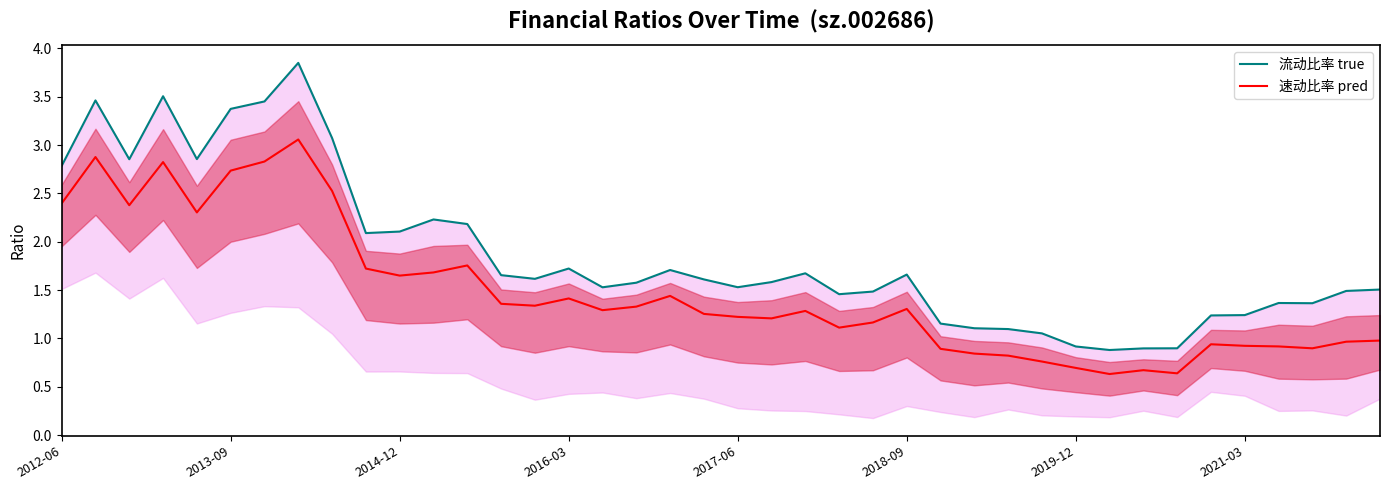

True or false: 速动比率 pred and 流动比率 true intersect in this chart.

False